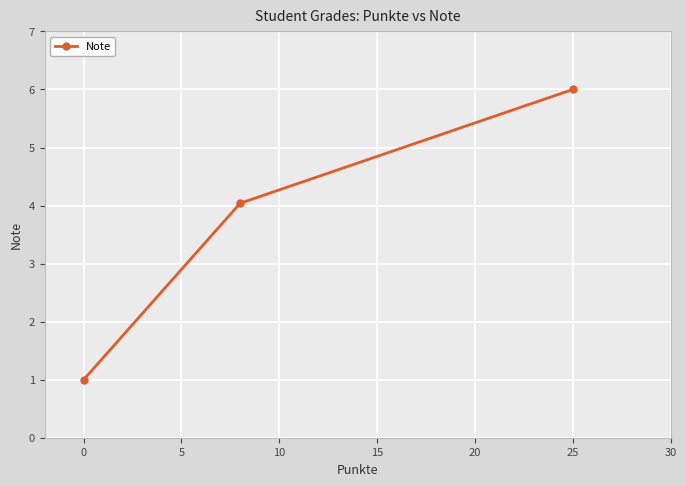

Does the chart have visible grid lines?

Yes